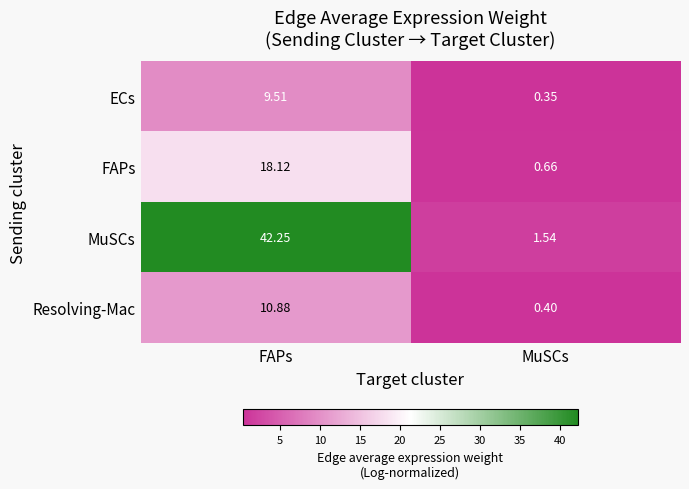

Where does the FAPs series first go above 18?

FAPs